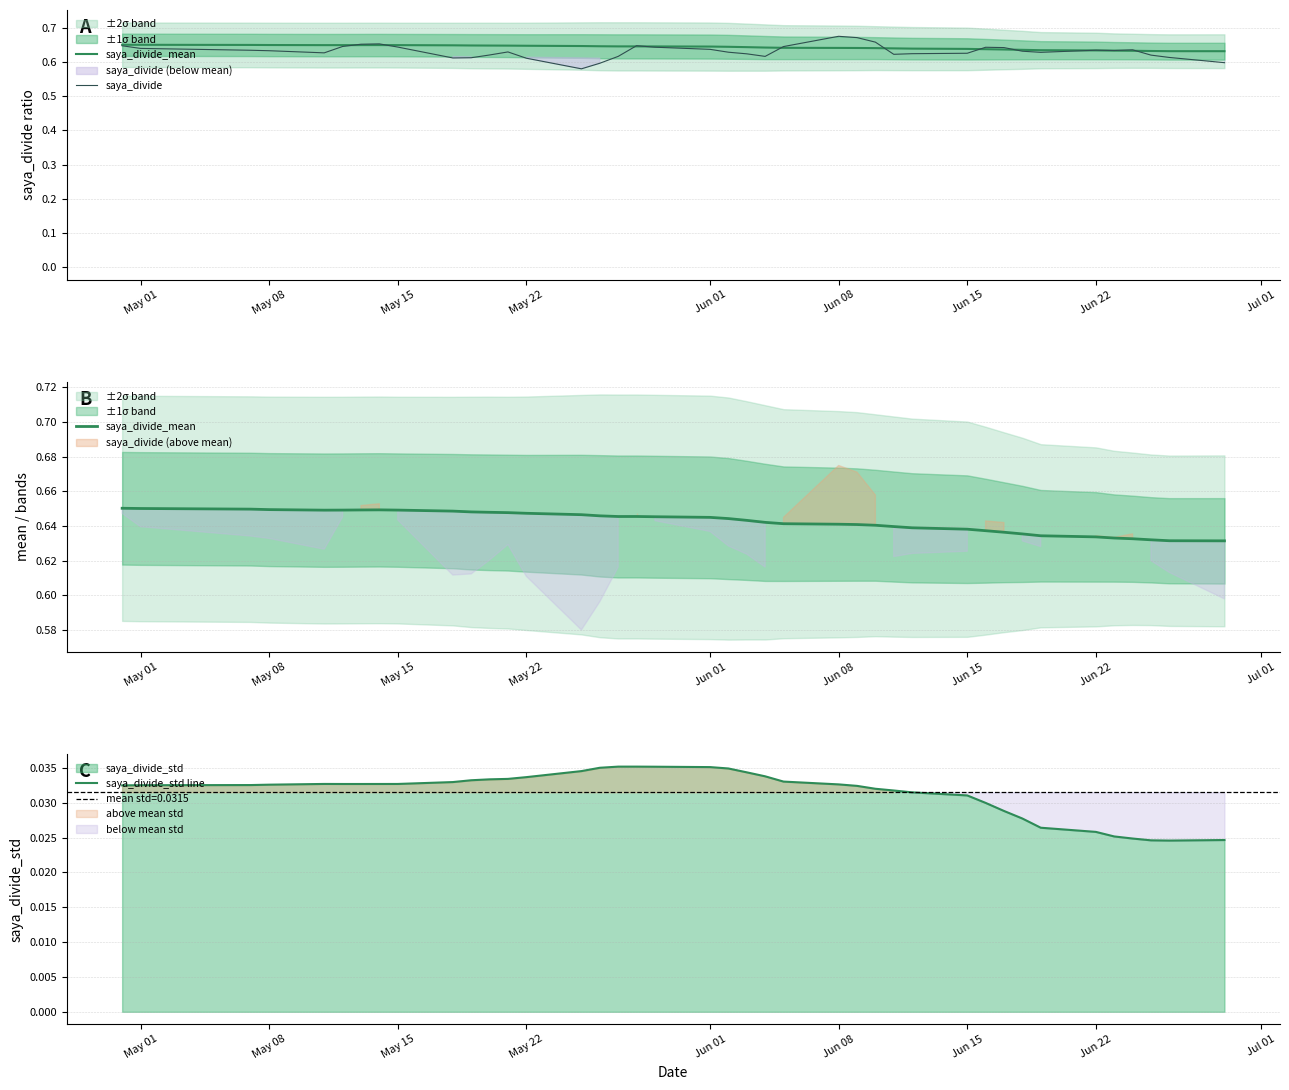

True or false: saya_divide_mean has more than 2 interior local peaks.

False